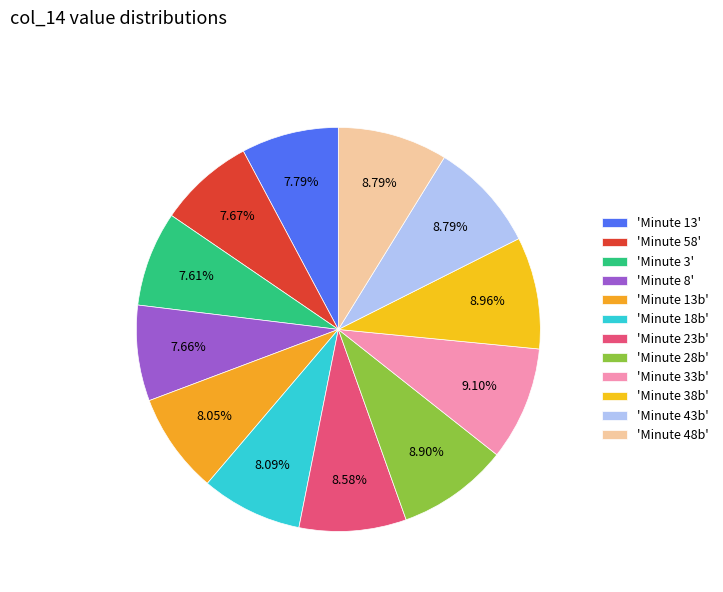

Is there any slice that represents more than half of the pie?

No